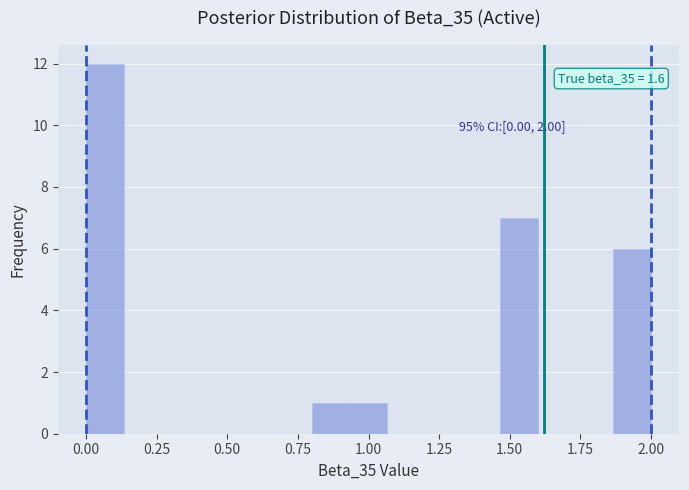

Read against the x-axis, roughly where is the centre of the tallest bar?

0.05